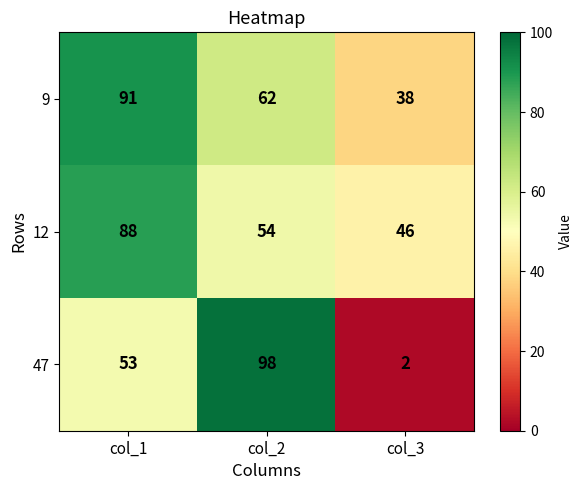

Read the 9 value at col_1, to the nearest 5.

90